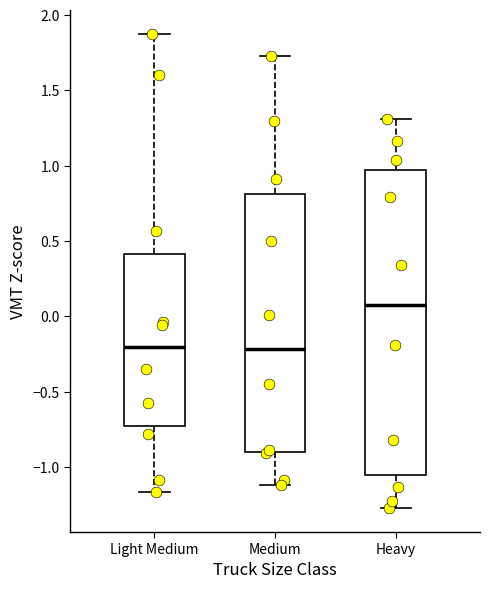

Which box's median line is the highest?

Heavy